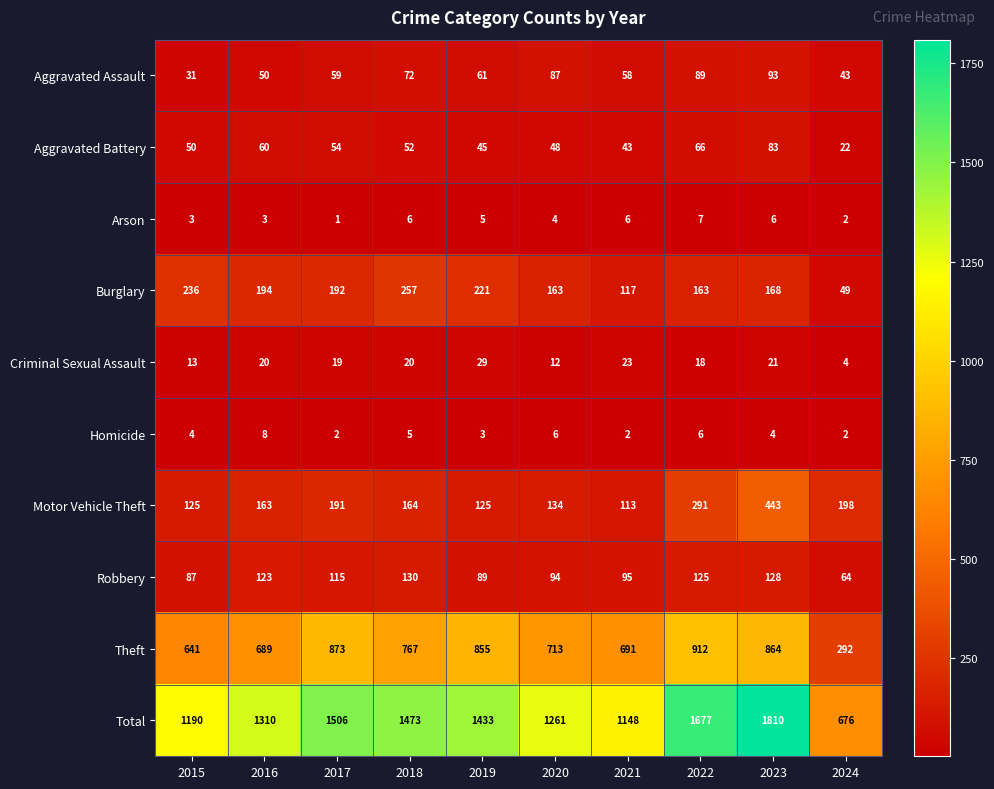

What is the minimum value shown in the chart?

1